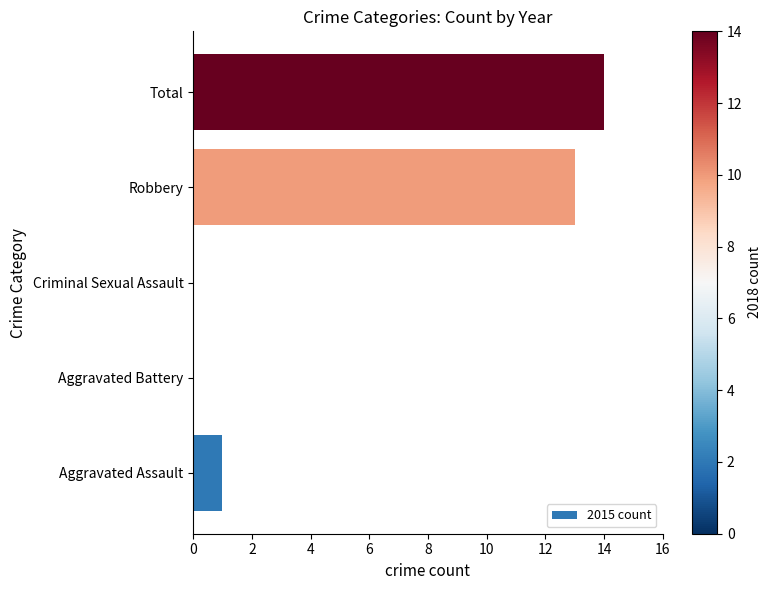

Are the bars horizontal?

Yes